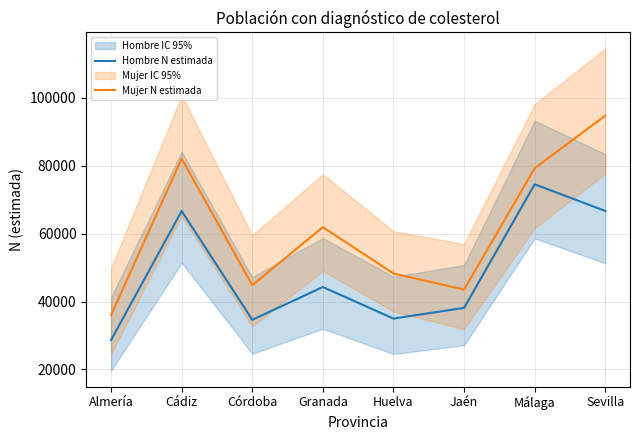

The Hombre N estimada series shows 66706 at Sevilla. True or false?

True